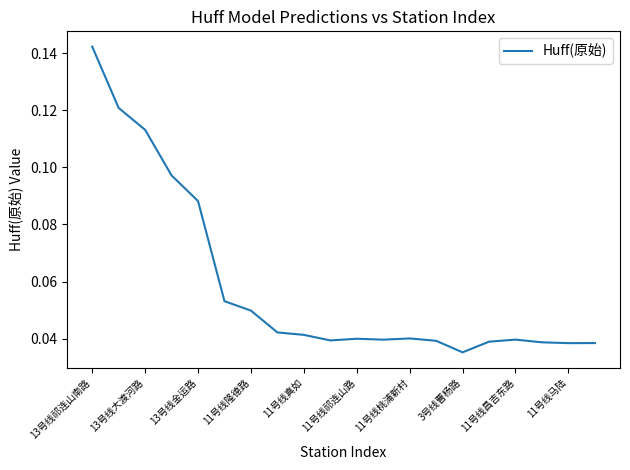

How many points are higher than both their immediate neighbors (excluding endpoints)?

3